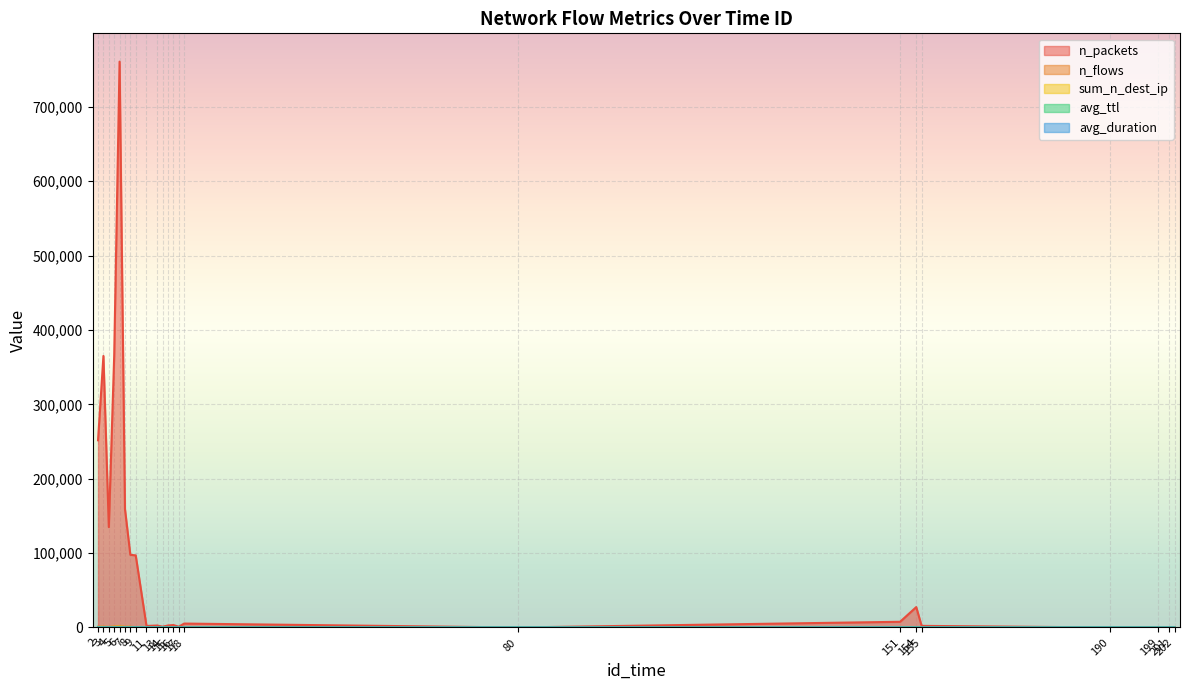

Which label corresponds to the smallest value in the chart?

199